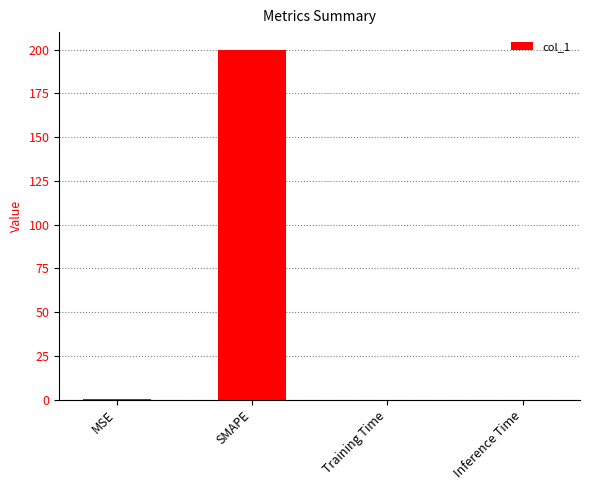

At which category does the chart reach its peak across all series?

SMAPE